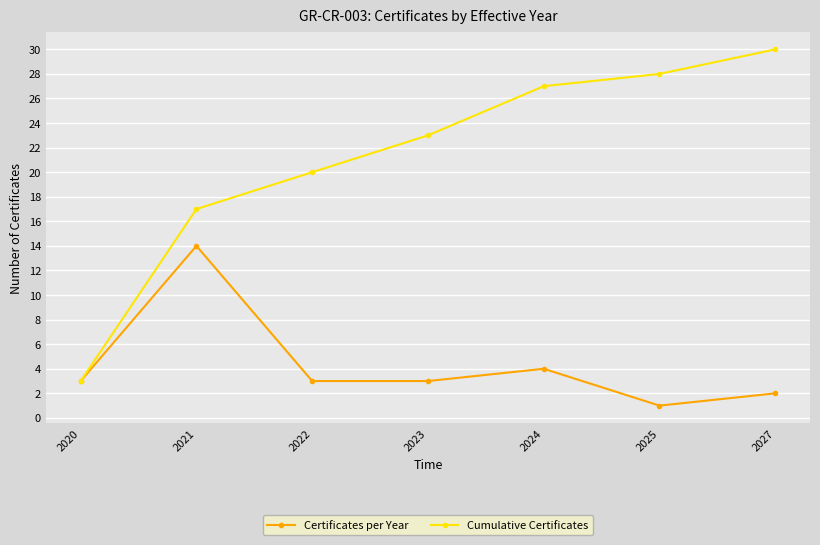

What value does the Certificates per Year series have at 2021, to the nearest 10?

10